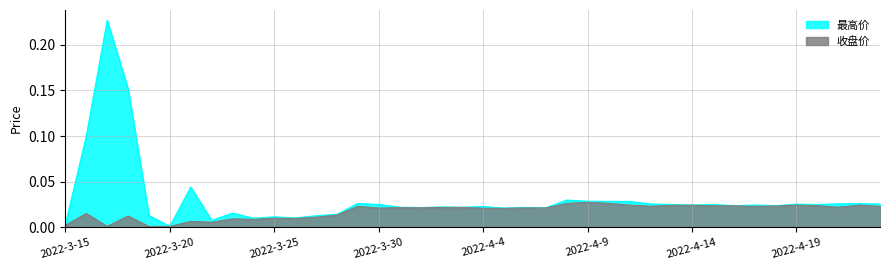

Rank the categories by 最高价 value from lowest to highest.

2022-3-20, 2022-3-15, 2022-3-22, 2022-3-24, 2022-3-26, 2022-3-25, 2022-3-27, 2022-3-19, 2022-3-28, 2022-3-23, 2022-4-5, 2022-4-7, 2022-4-1, 2022-4-6, 2022-4-3, 2022-3-31, 2022-4-2, 2022-4-4, 2022-4-18, 2022-4-16, 2022-4-17, 2022-4-14, 2022-4-15, 2022-4-13, 2022-4-20, 2022-3-30, 2022-4-23, 2022-4-19, 2022-4-12, 2022-4-21, 2022-4-22, 2022-3-29, 2022-4-11, 2022-4-10, 2022-4-9, 2022-4-8, 2022-3-21, 2022-3-16, 2022-3-18, 2022-3-17